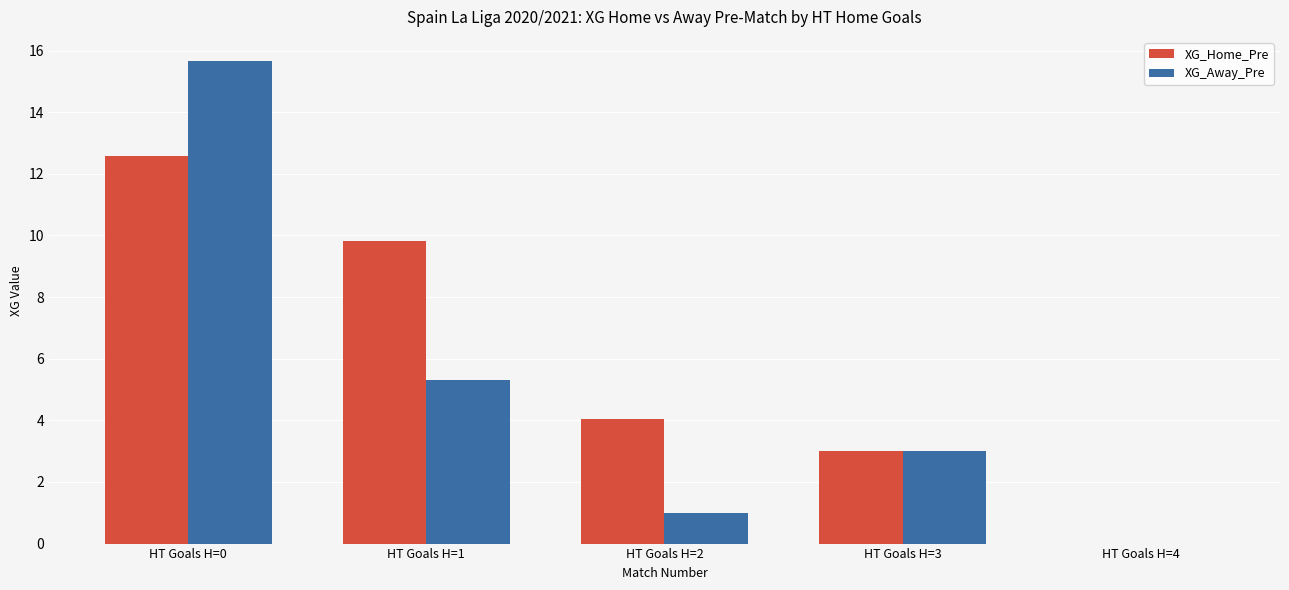

What is the spread (max minus min) of values at HT Goals H=1?

4.5